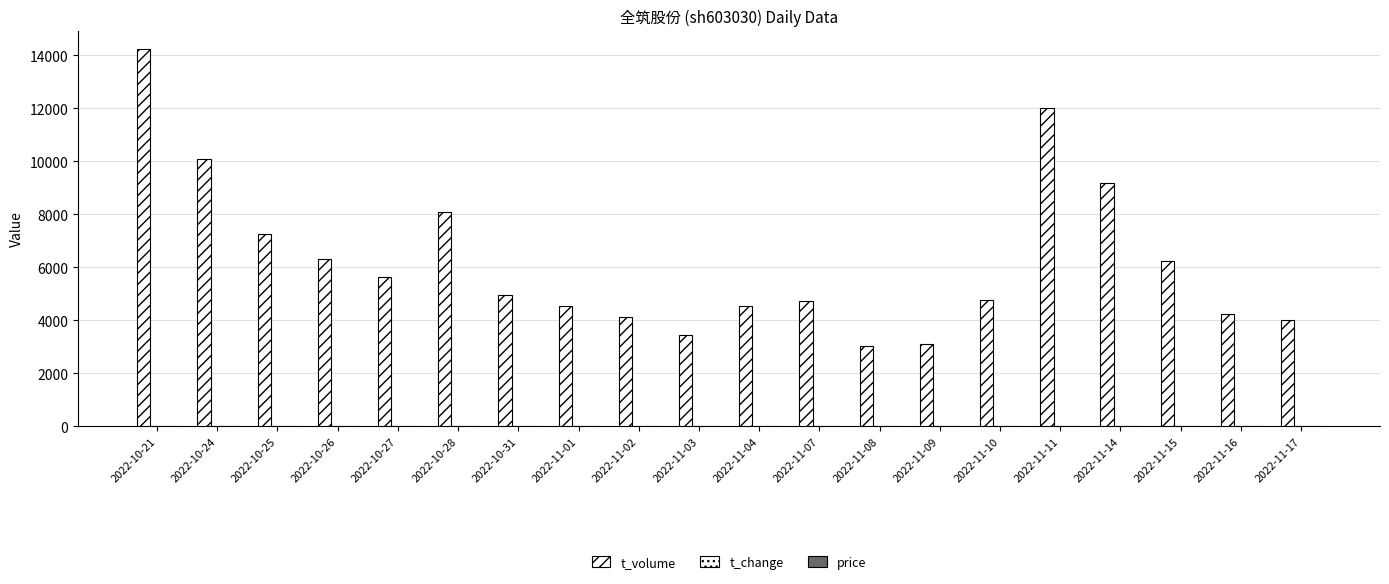

Count the number of data series in this chart.

3